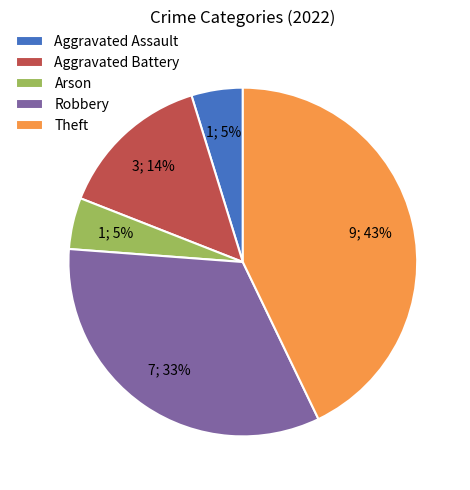

The Theft slice represents 43% of the pie. True or false?

True